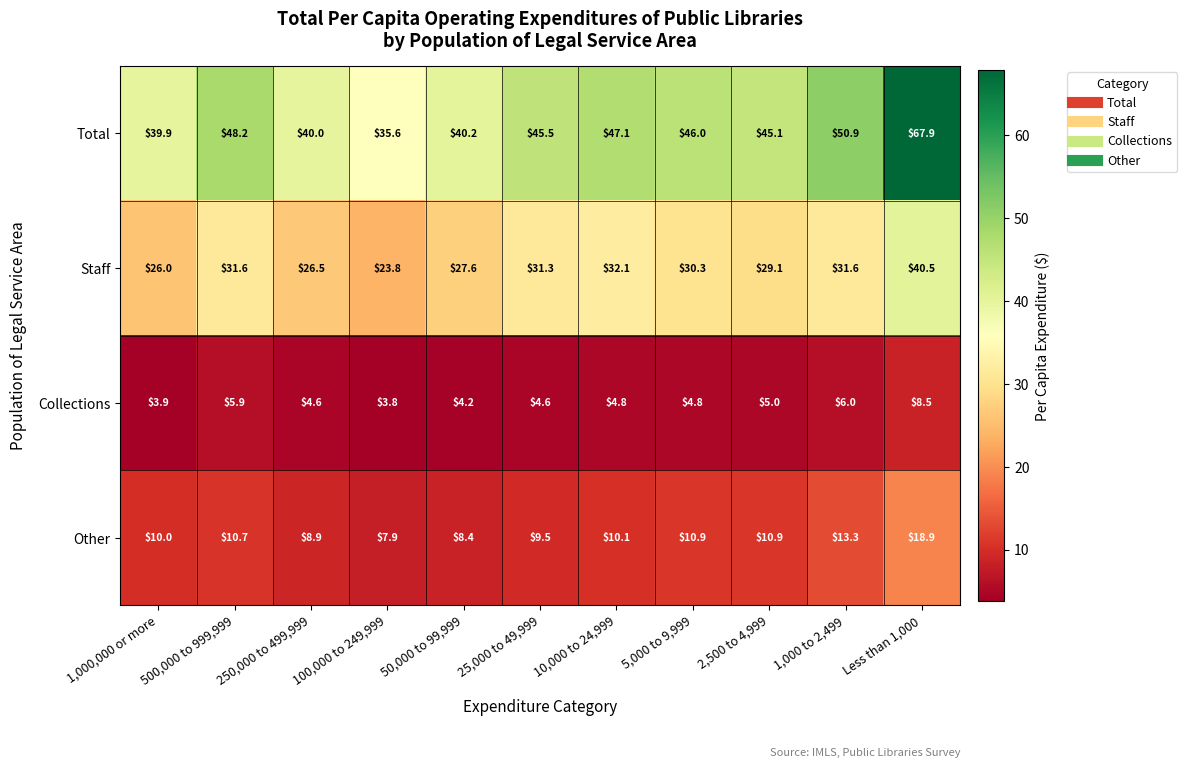

At how many categories does at least one series exceed 55?

1